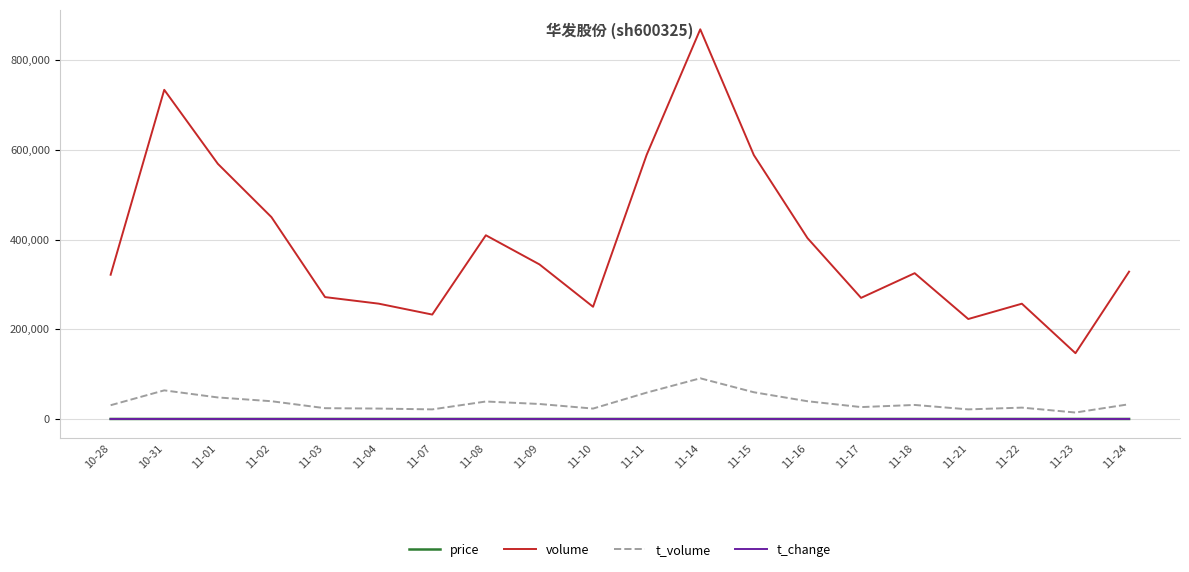

Does the chart have visible grid lines?

Yes